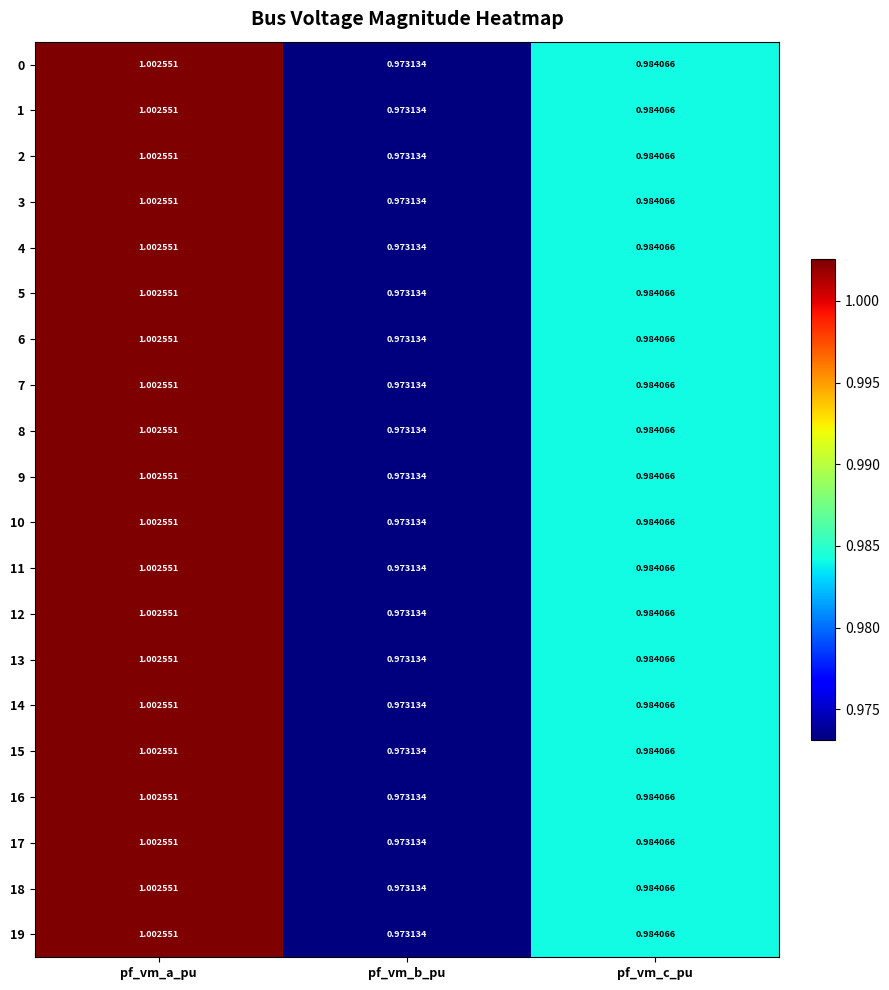

Rank the categories by 2 value from highest to lowest.

pf_vm_a_pu, pf_vm_c_pu, pf_vm_b_pu